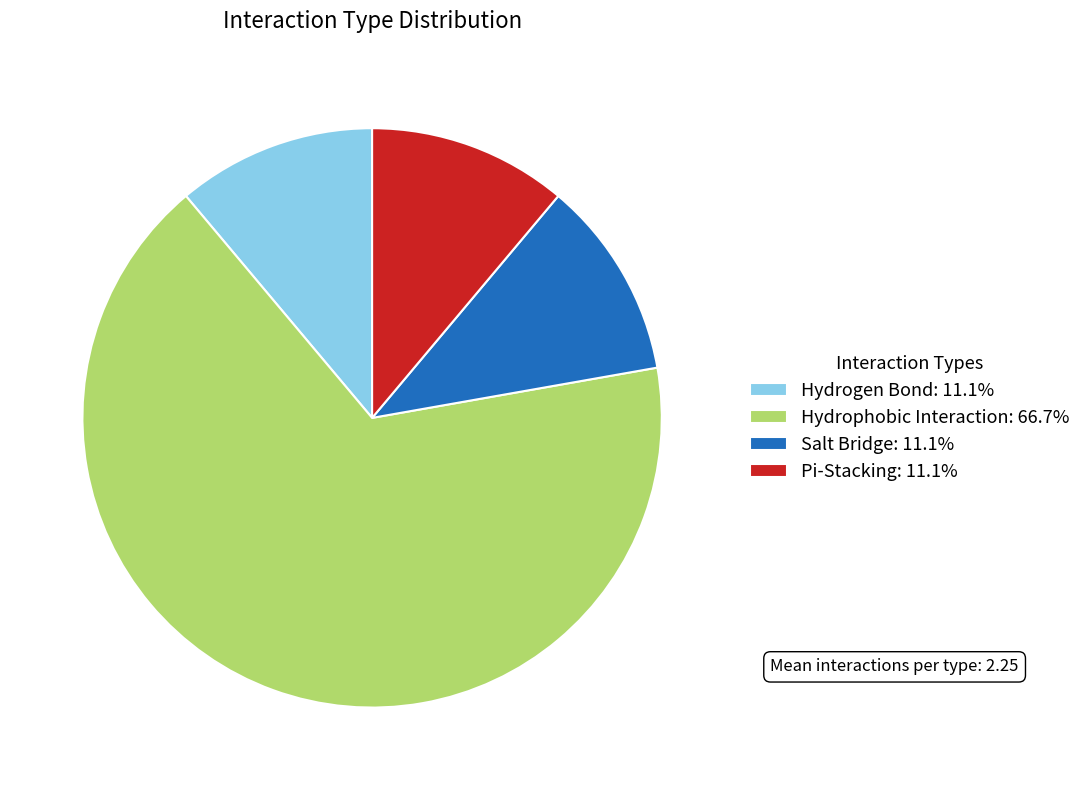

Is there any slice that represents more than half of the pie?

Yes